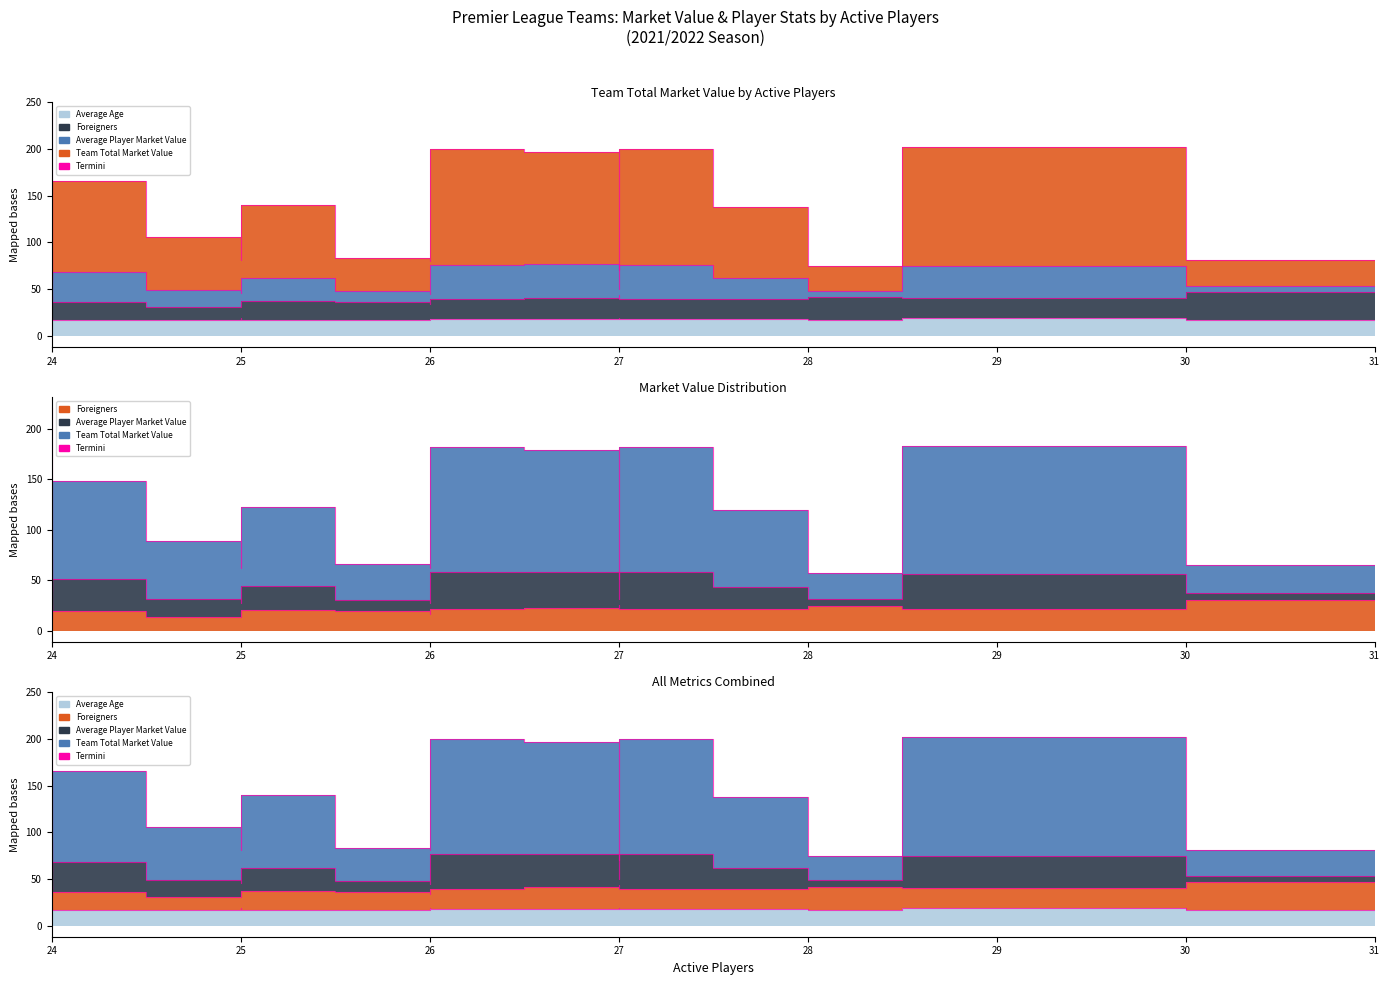

Is it true that Team Total Market Value equals 74.4 at 28?

True